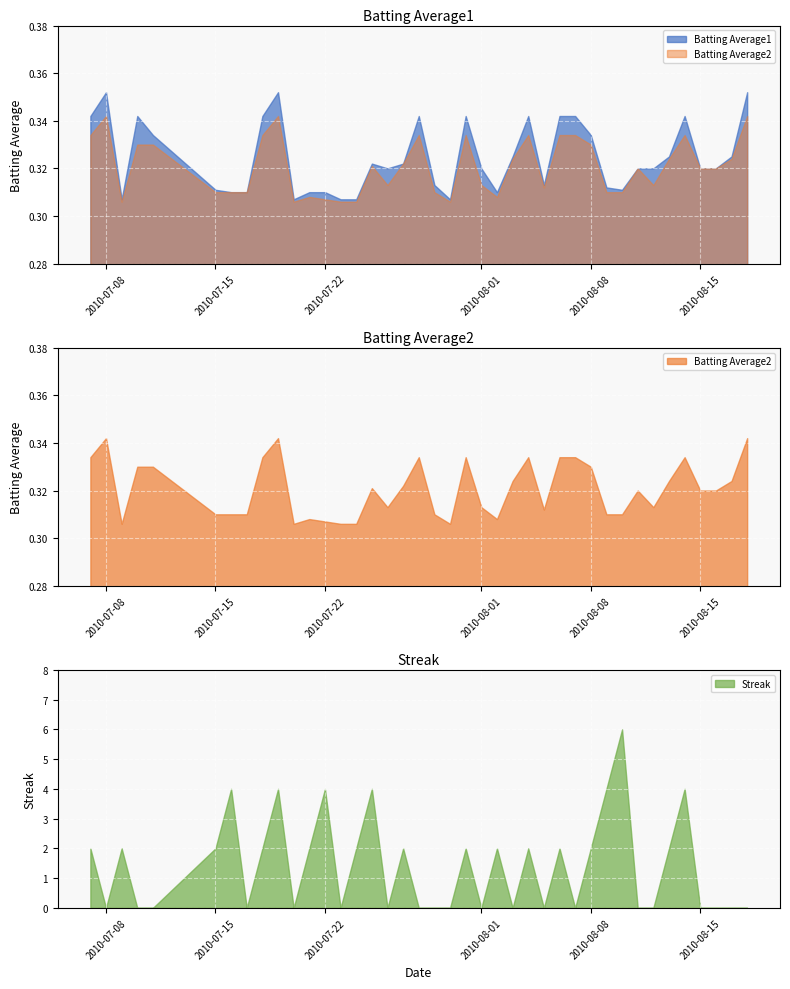

What is the difference between the Streak values at 2010-08-03 and 2010-07-27?

2.0